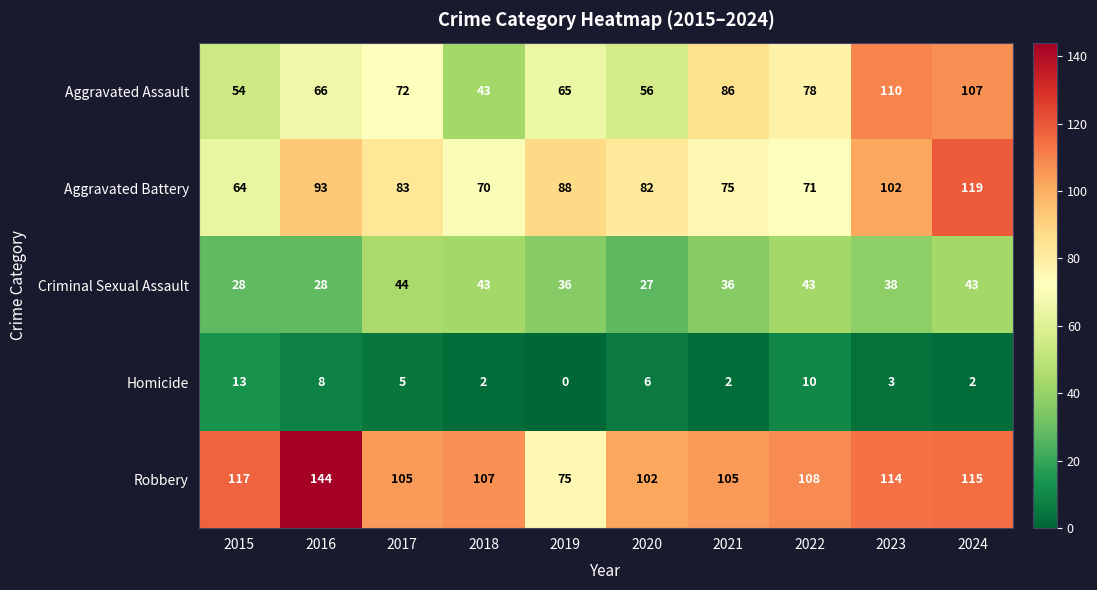

Rank the series by their maximum value, from lowest to highest.

Homicide, Criminal Sexual Assault, Aggravated Assault, Aggravated Battery, Robbery